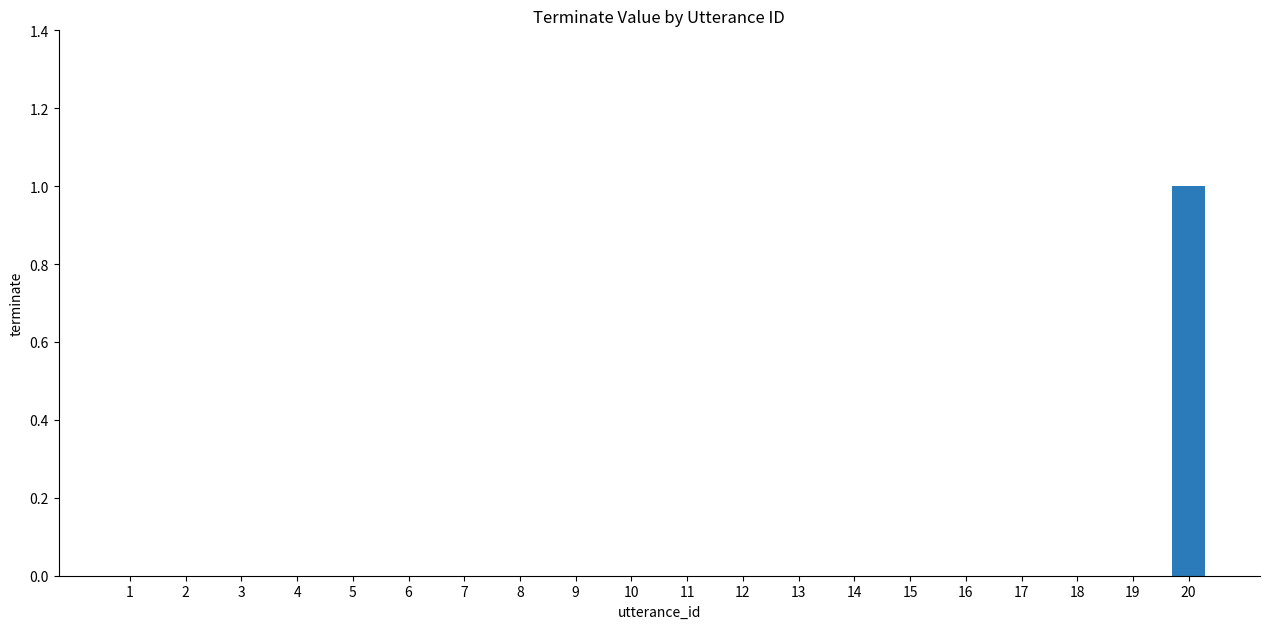

What is the maximum value shown in the chart?

1